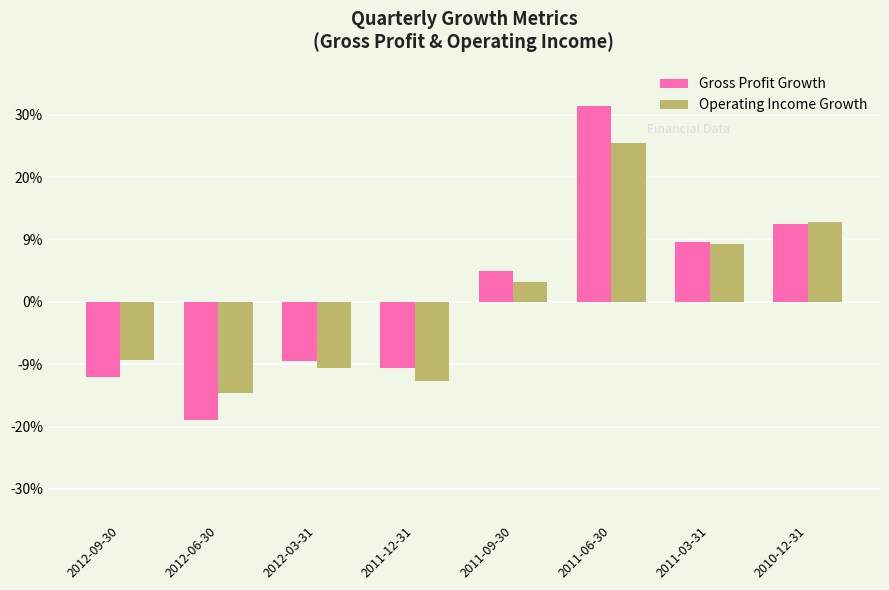

Rank the series by their maximum value, from lowest to highest.

Operating Income Growth, Gross Profit Growth